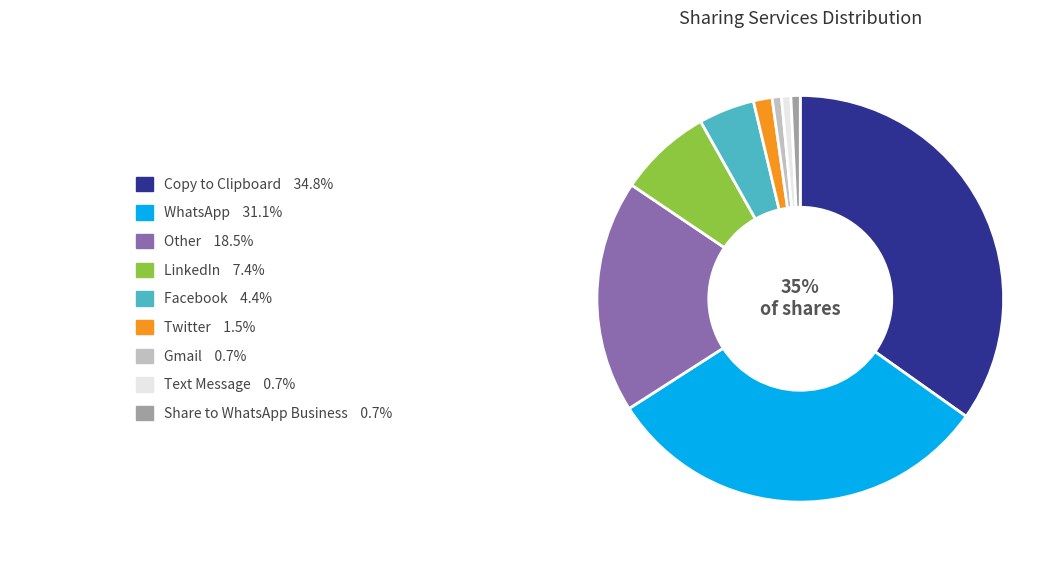

Does any single category account for the majority?

No